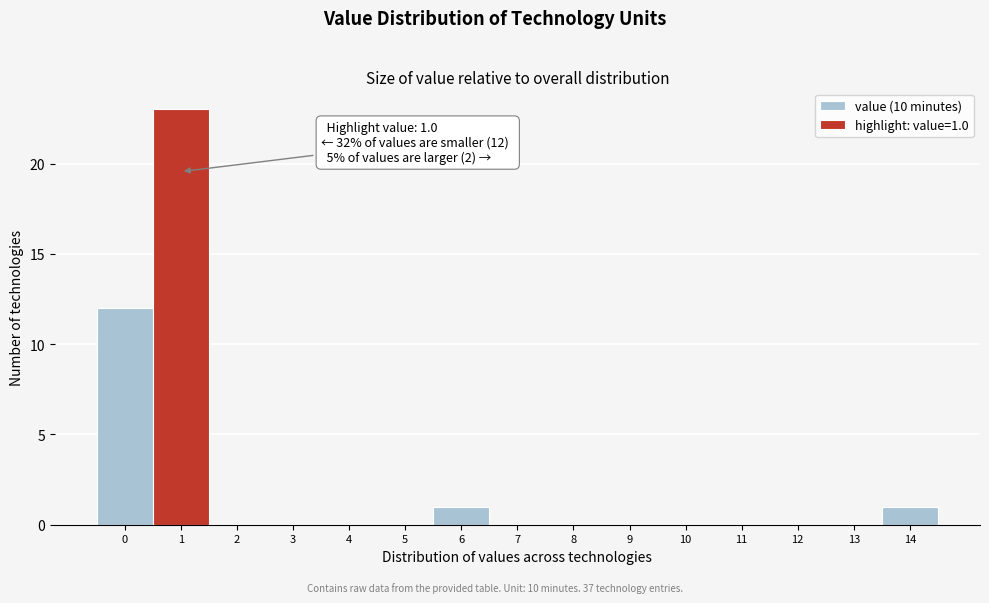

Over which range of the x-axis is the bar tallest?

0.5 to 1.5